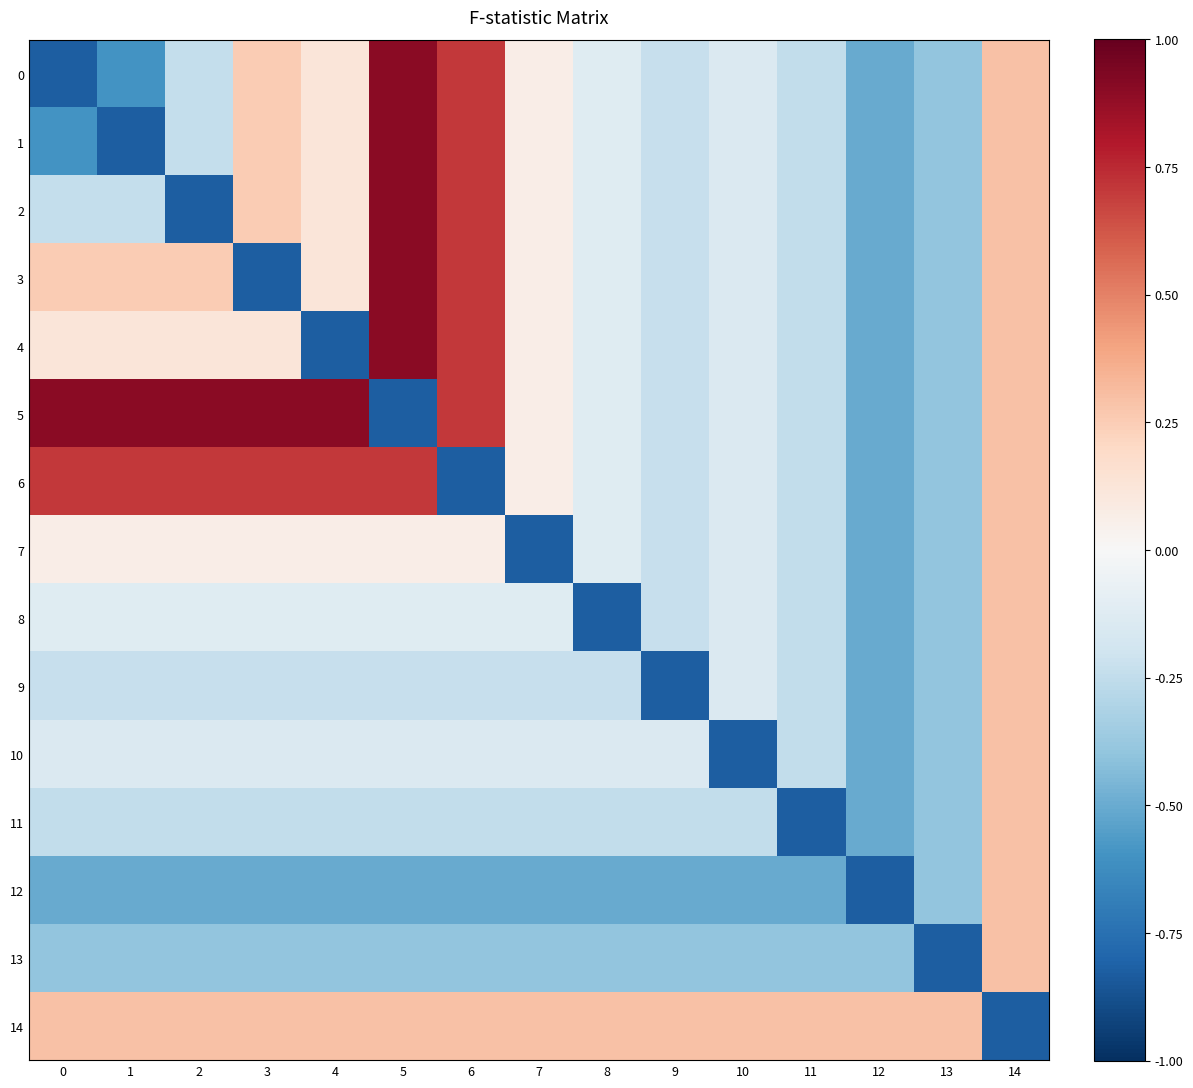

Reading left to right, transcribe all the data shown in this chart.

0: 0=-0.8	1=-0.6	2=-0.2	3=0.3	4=0.1	5=0.9	6=0.7	7=0.1	8=-0.1	9=-0.2	10=-0.1	11=-0.2	12=-0.5	13=-0.4	14=0.3
1: 0=-0.6	1=-0.8	2=-0.2	3=0.3	4=0.1	5=0.9	6=0.7	7=0.1	8=-0.1	9=-0.2	10=-0.1	11=-0.2	12=-0.5	13=-0.4	14=0.3
2: 0=-0.2	1=-0.2	2=-0.8	3=0.3	4=0.1	5=0.9	6=0.7	7=0.1	8=-0.1	9=-0.2	10=-0.1	11=-0.2	12=-0.5	13=-0.4	14=0.3
3: 0=0.3	1=0.3	2=0.3	3=-0.8	4=0.1	5=0.9	6=0.7	7=0.1	8=-0.1	9=-0.2	10=-0.1	11=-0.2	12=-0.5	13=-0.4	14=0.3
4: 0=0.1	1=0.1	2=0.1	3=0.1	4=-0.8	5=0.9	6=0.7	7=0.1	8=-0.1	9=-0.2	10=-0.1	11=-0.2	12=-0.5	13=-0.4	14=0.3
5: 0=0.9	1=0.9	2=0.9	3=0.9	4=0.9	5=-0.8	6=0.7	7=0.1	8=-0.1	9=-0.2	10=-0.1	11=-0.2	12=-0.5	13=-0.4	14=0.3
6: 0=0.7	1=0.7	2=0.7	3=0.7	4=0.7	5=0.7	6=-0.8	7=0.1	8=-0.1	9=-0.2	10=-0.1	11=-0.2	12=-0.5	13=-0.4	14=0.3
7: 0=0.1	1=0.1	2=0.1	3=0.1	4=0.1	5=0.1	6=0.1	7=-0.8	8=-0.1	9=-0.2	10=-0.1	11=-0.2	12=-0.5	13=-0.4	14=0.3
8: 0=-0.1	1=-0.1	2=-0.1	3=-0.1	4=-0.1	5=-0.1	6=-0.1	7=-0.1	8=-0.8	9=-0.2	10=-0.1	11=-0.2	12=-0.5	13=-0.4	14=0.3
9: 0=-0.2	1=-0.2	2=-0.2	3=-0.2	4=-0.2	5=-0.2	6=-0.2	7=-0.2	8=-0.2	9=-0.8	10=-0.1	11=-0.2	12=-0.5	13=-0.4	14=0.3
10: 0=-0.1	1=-0.1	2=-0.1	3=-0.1	4=-0.1	5=-0.1	6=-0.1	7=-0.1	8=-0.1	9=-0.1	10=-0.8	11=-0.2	12=-0.5	13=-0.4	14=0.3
11: 0=-0.2	1=-0.2	2=-0.2	3=-0.2	4=-0.2	5=-0.2	6=-0.2	7=-0.2	8=-0.2	9=-0.2	10=-0.2	11=-0.8	12=-0.5	13=-0.4	14=0.3
12: 0=-0.5	1=-0.5	2=-0.5	3=-0.5	4=-0.5	5=-0.5	6=-0.5	7=-0.5	8=-0.5	9=-0.5	10=-0.5	11=-0.5	12=-0.8	13=-0.4	14=0.3
13: 0=-0.4	1=-0.4	2=-0.4	3=-0.4	4=-0.4	5=-0.4	6=-0.4	7=-0.4	8=-0.4	9=-0.4	10=-0.4	11=-0.4	12=-0.4	13=-0.8	14=0.3
14: 0=0.3	1=0.3	2=0.3	3=0.3	4=0.3	5=0.3	6=0.3	7=0.3	8=0.3	9=0.3	10=0.3	11=0.3	12=0.3	13=0.3	14=-0.8